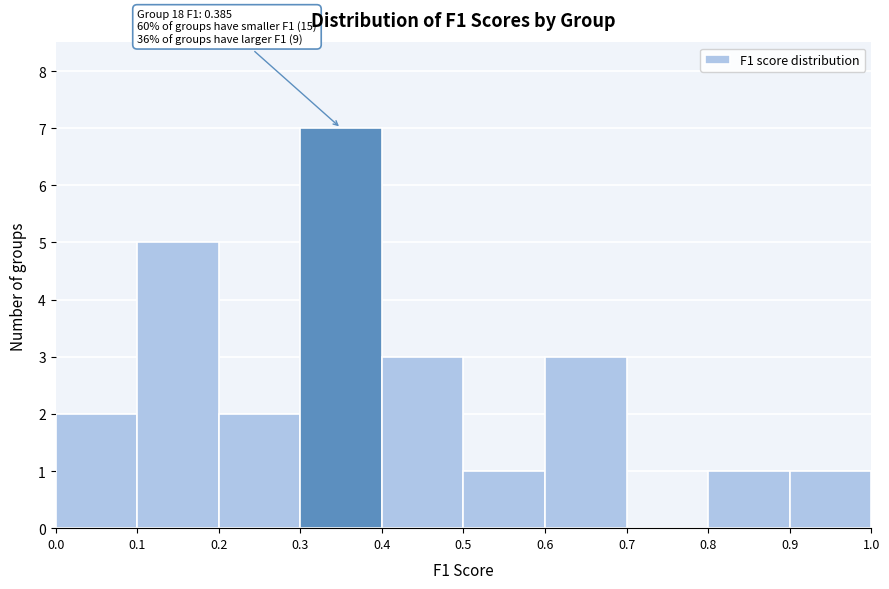

Which range on the x-axis has the tallest bar?

0.3 to 0.4